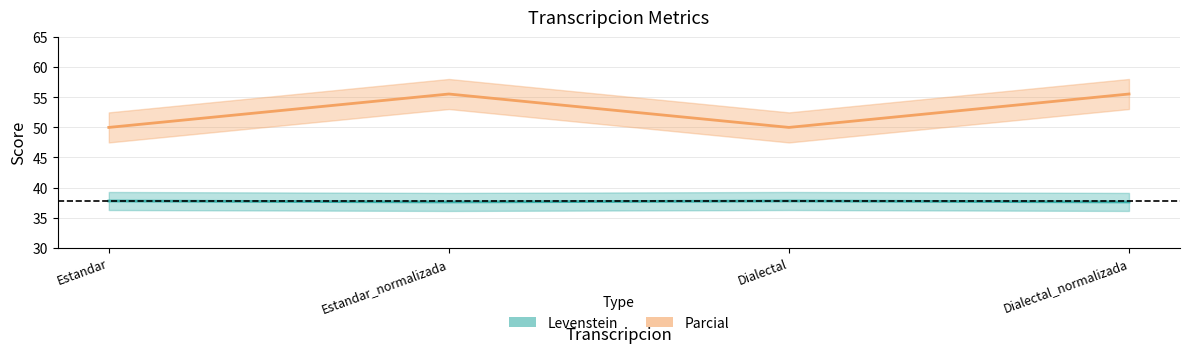

What is the average value of the Levenstein series?

37.7